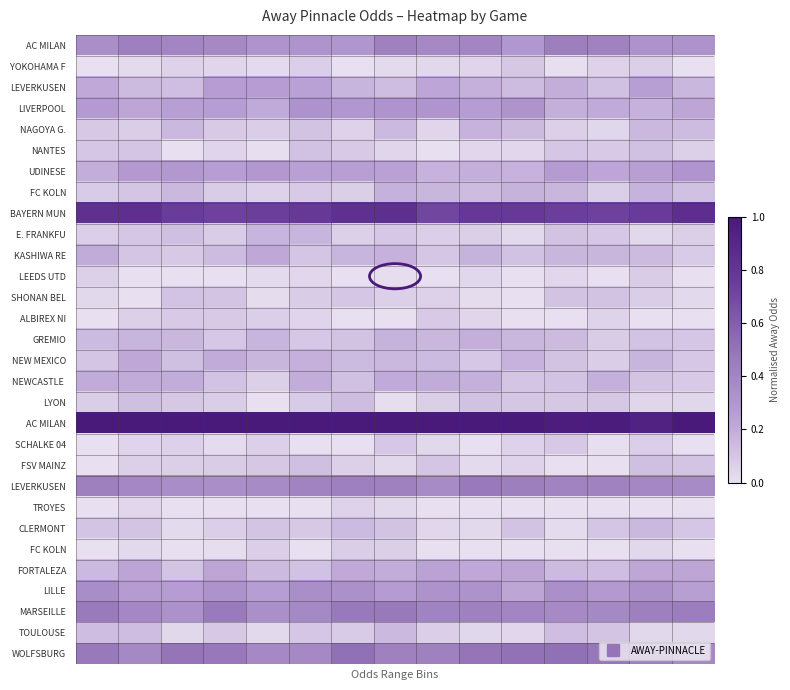

Which has a higher value, 12 or 0?

12